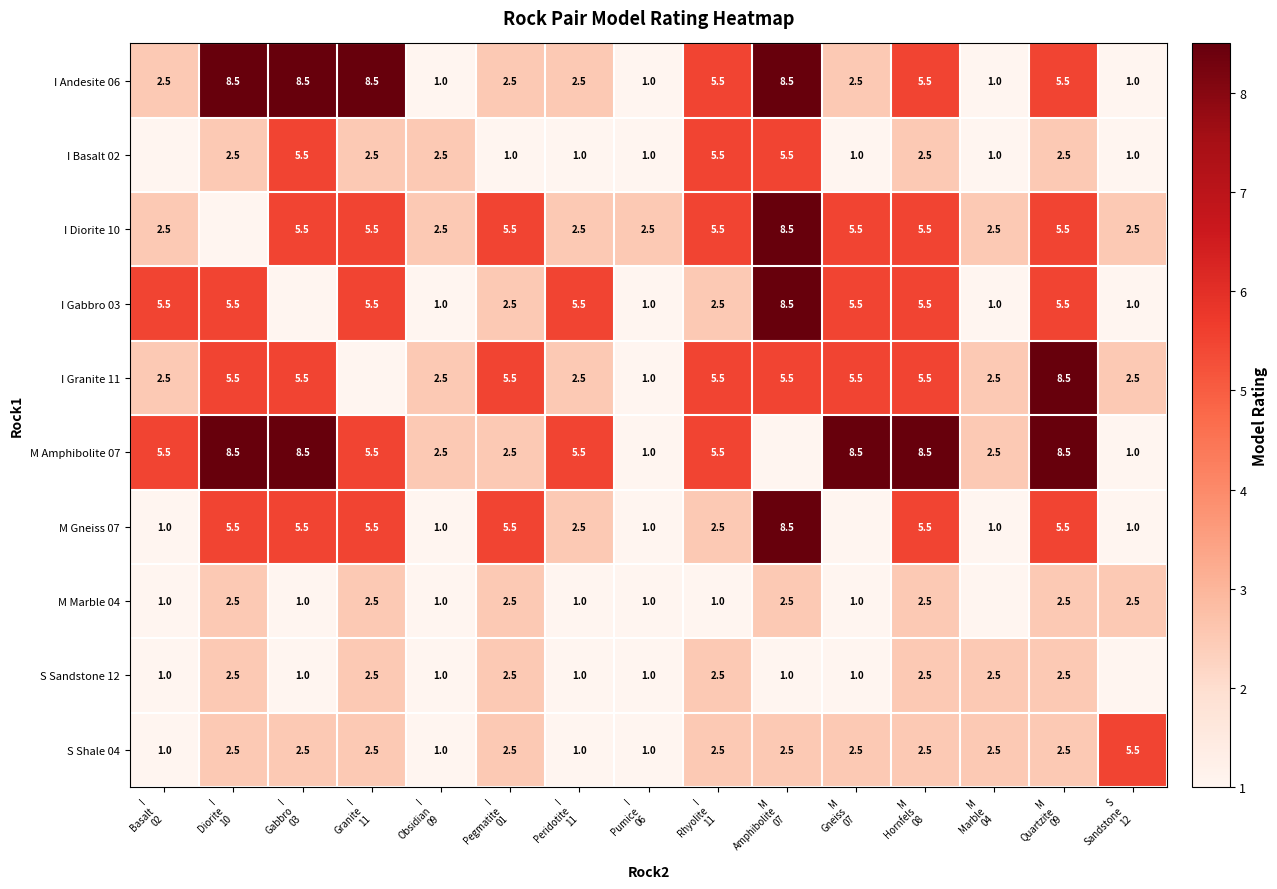

The S Shale 04 series shows 1.0 at I Peridotite 11. True or false?

True